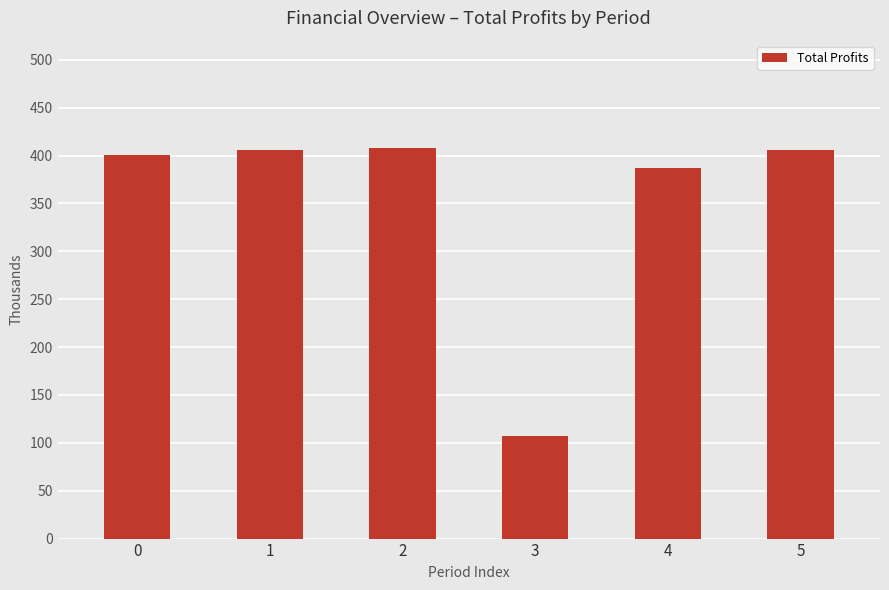

Are the bars horizontal?

No